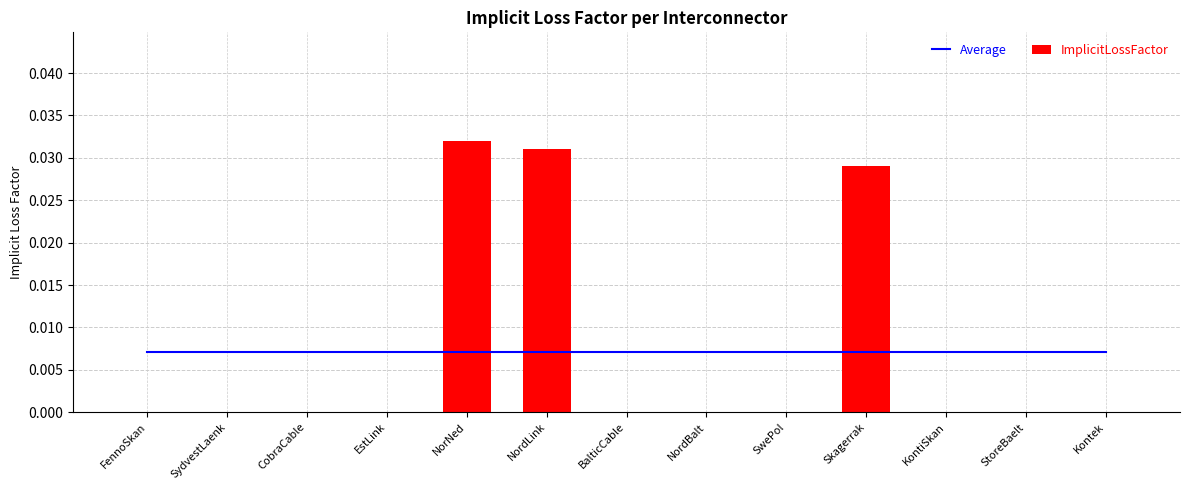

Count the number of data series in this chart.

2